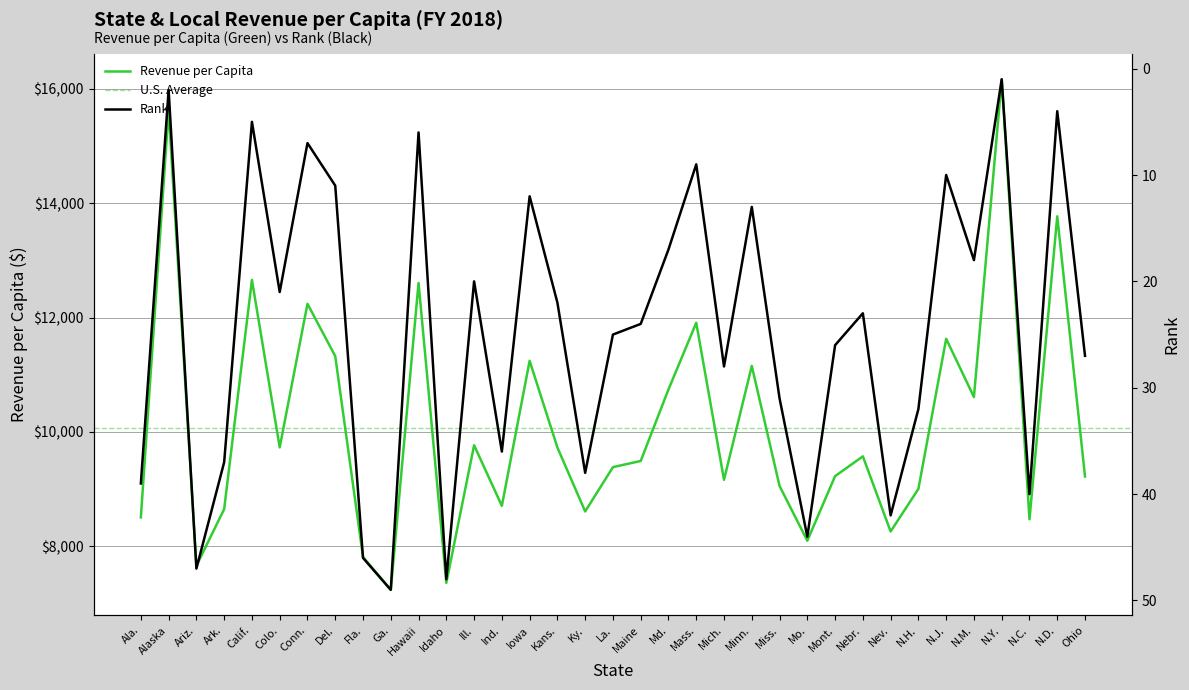

True or false: Revenue per Capita and Rank intersect in this chart.

False